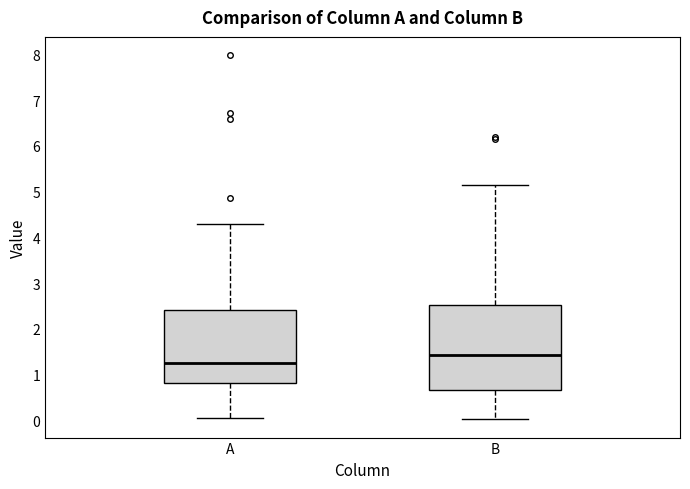

Reading left to right, read every box against the y-axis: the position of its median line, the range the box covers, and the ends of its whiskers. The values are not printed on the chart, so give them approximately, as read against the axis.

A: median 1.2, box 0.8 to 2.4, whiskers 0.0 to 4.3
B: median 1.4, box 0.7 to 2.5, whiskers 0.0 to 5.2